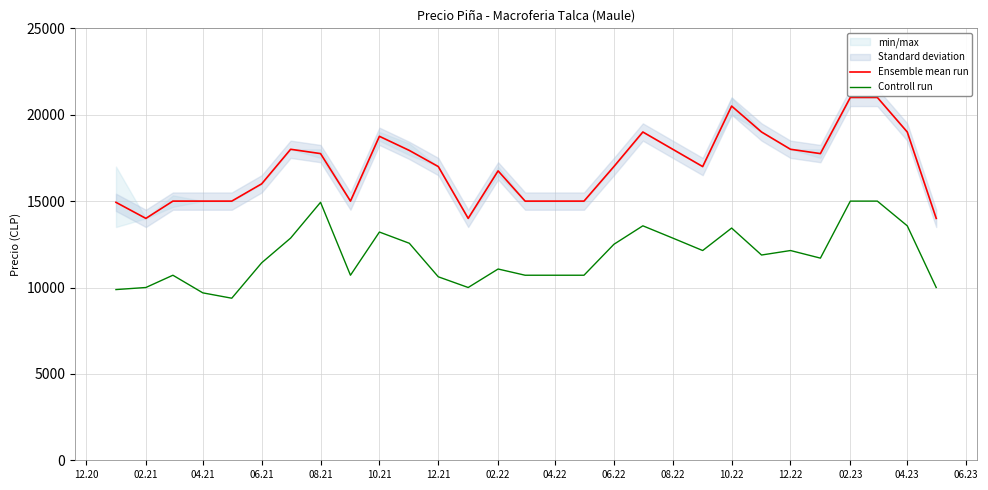

What is the approximate value of Controll run at 04.22, to the nearest 50?

10700